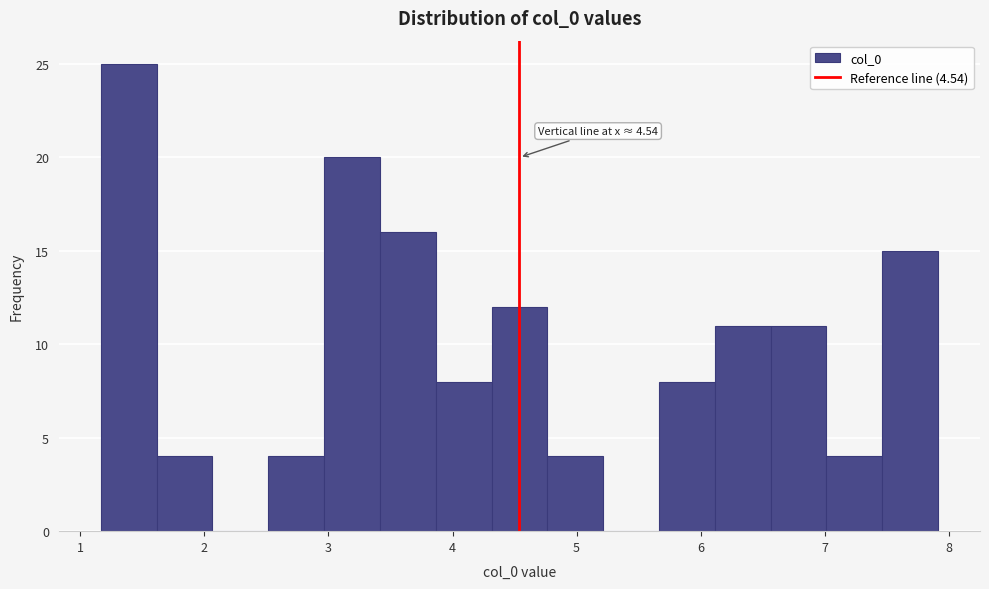

Over which range of the x-axis is the bar tallest?

1.2 to 1.6